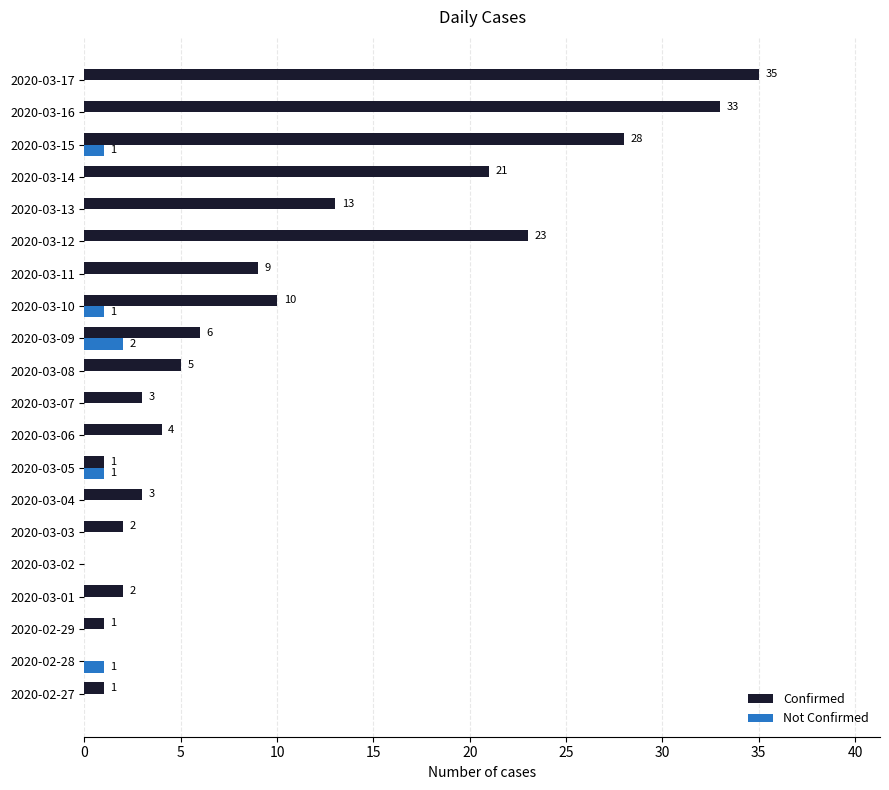

At which category does the chart reach its peak across all series?

2020-03-17